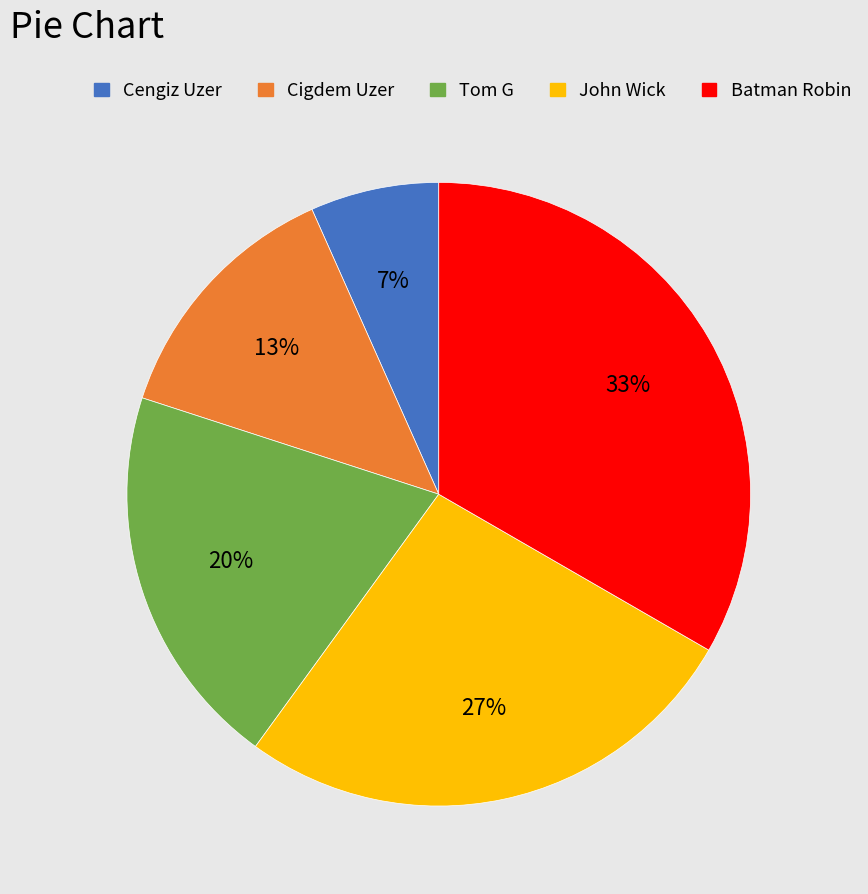

Rank the categories by value from lowest to highest.

Cengiz Uzer, Cigdem Uzer, Tom G, John Wick, Batman Robin